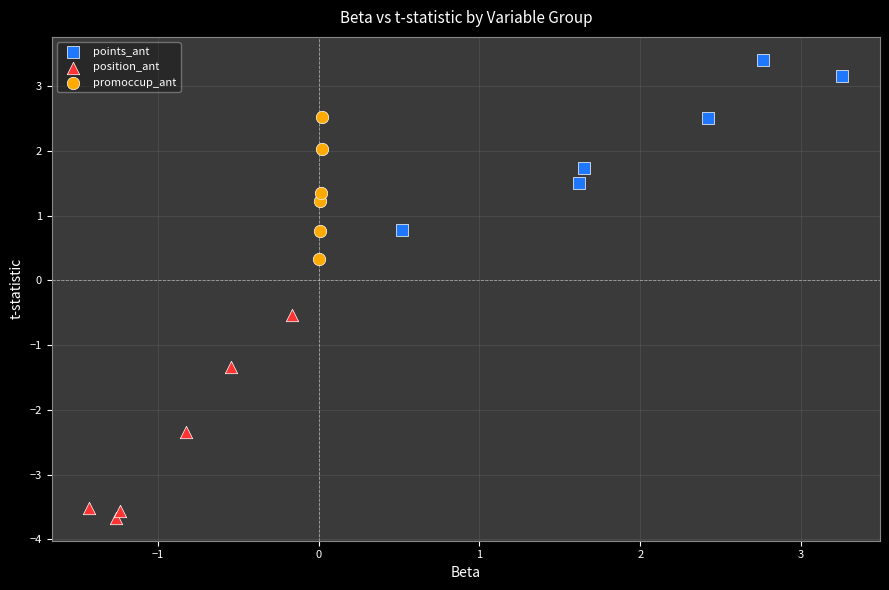

Which series contains the lowest Y value?

position_ant